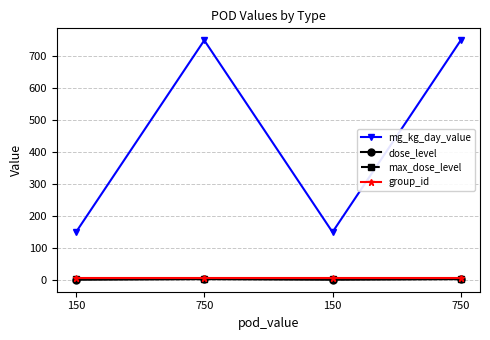

Reading left to right, list all the values displayed in this chart.

mg_kg_day_value: 150=150	750=750	150=150	750=750
dose_level: 150=1	750=3	150=1	750=3
max_dose_level: 150=3	750=3	150=3	750=3
group_id: 150=6	750=6	150=6	750=6